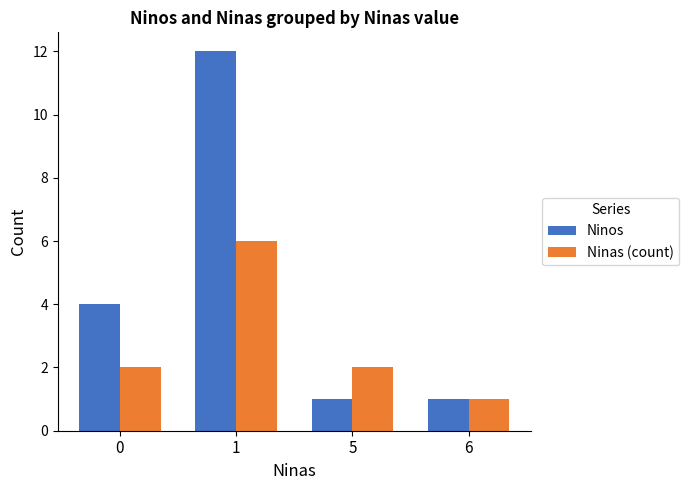

The value of Ninos at 6 is 0. True or false?

False